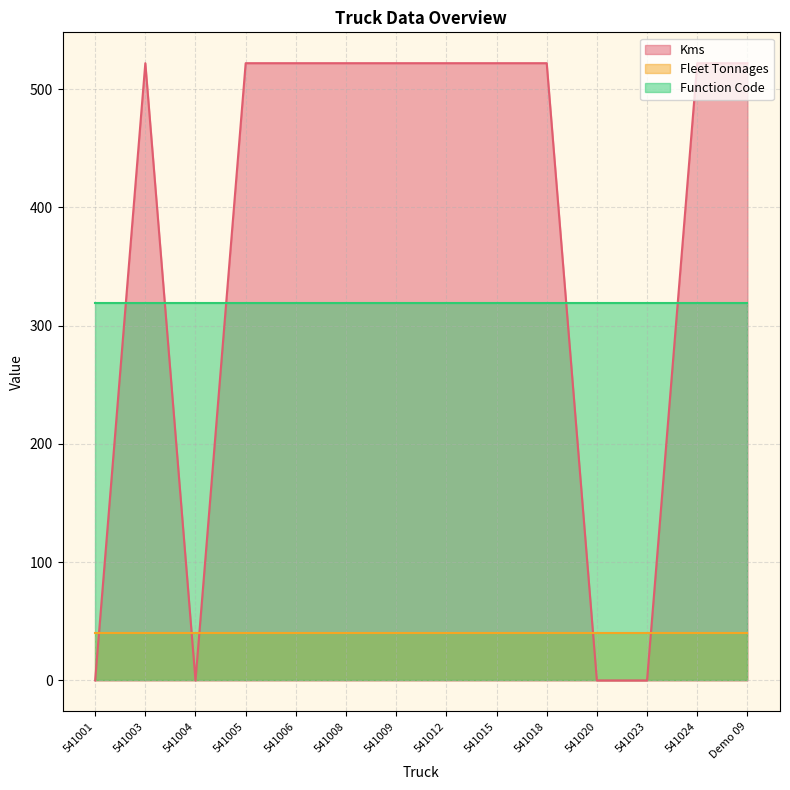

List the labels in order of Fleet Tonnages value, largest first.

541001, 541003, 541004, 541005, 541006, 541008, 541009, 541012, 541015, 541018, 541020, 541023, 541024, Demo 09